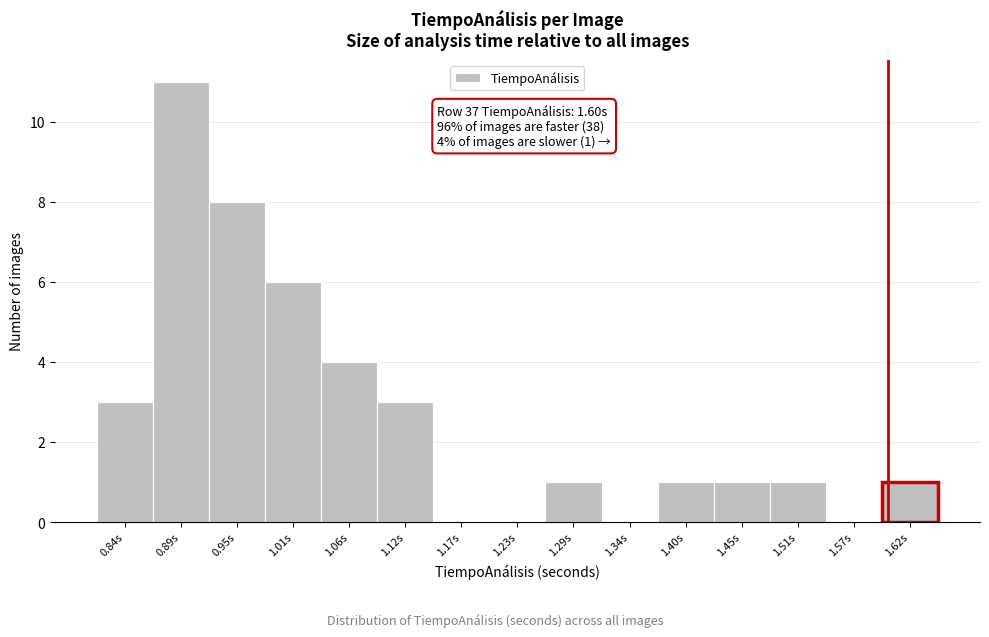

Which range on the x-axis has the tallest bar?

0.866 to 0.922